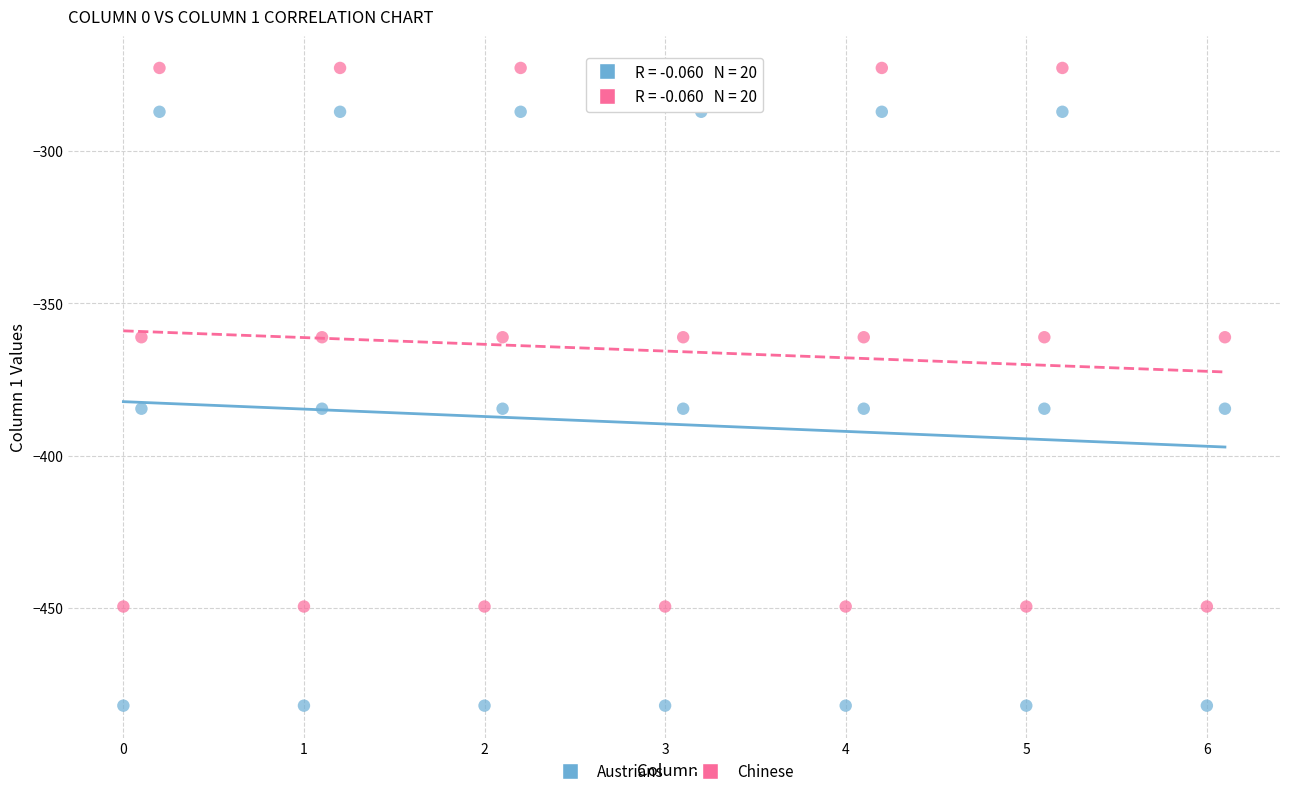

Which series has the widest spread of Y values?

Austrians